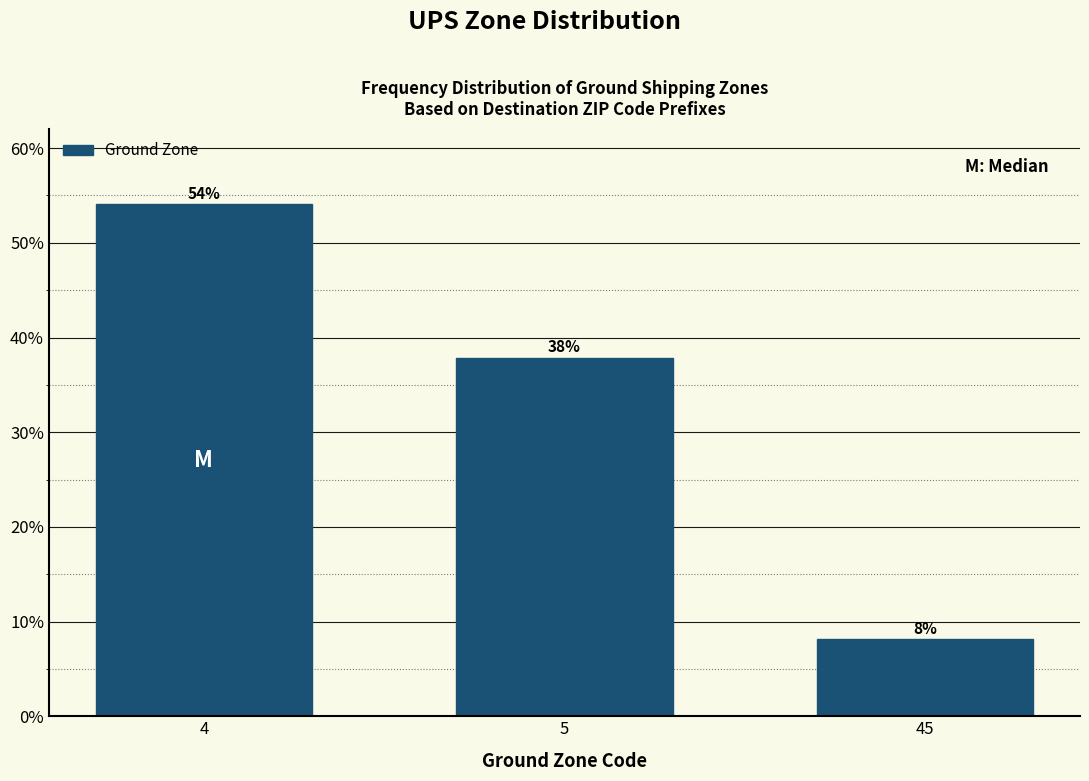

Rank the categories by value from highest to lowest.

4, 5, 45